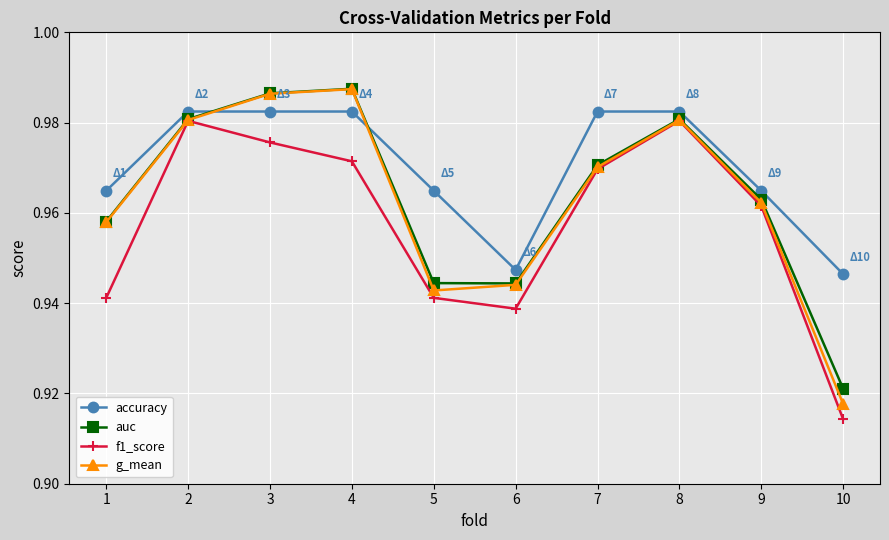

What is the difference between the maximum and minimum values in the auc series?

0.1